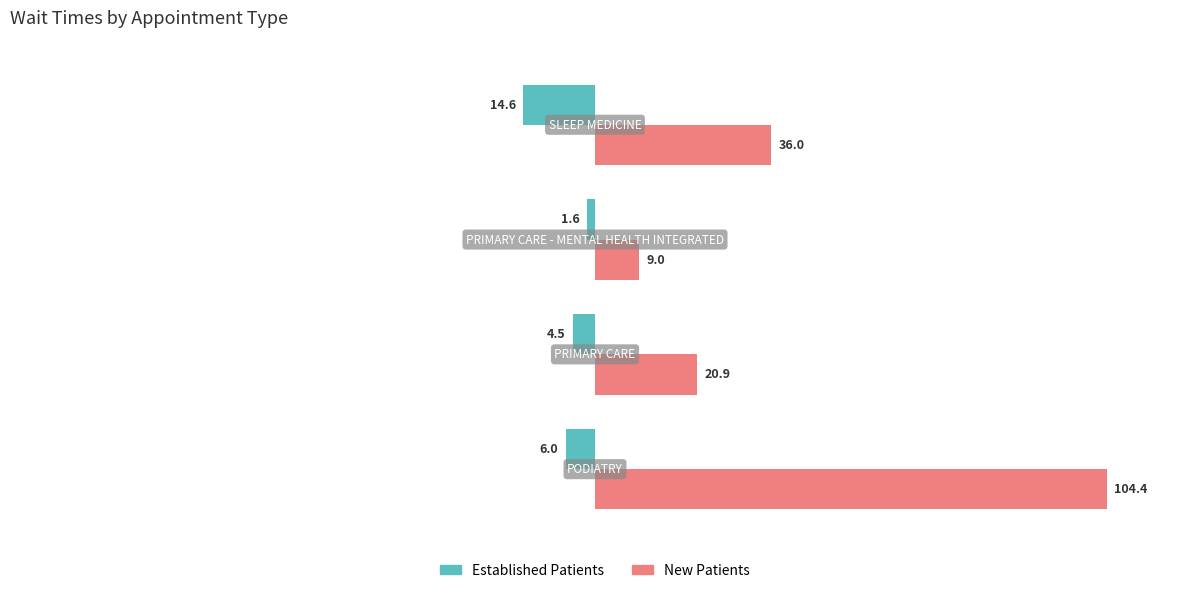

What is the greatest value displayed?

104.4